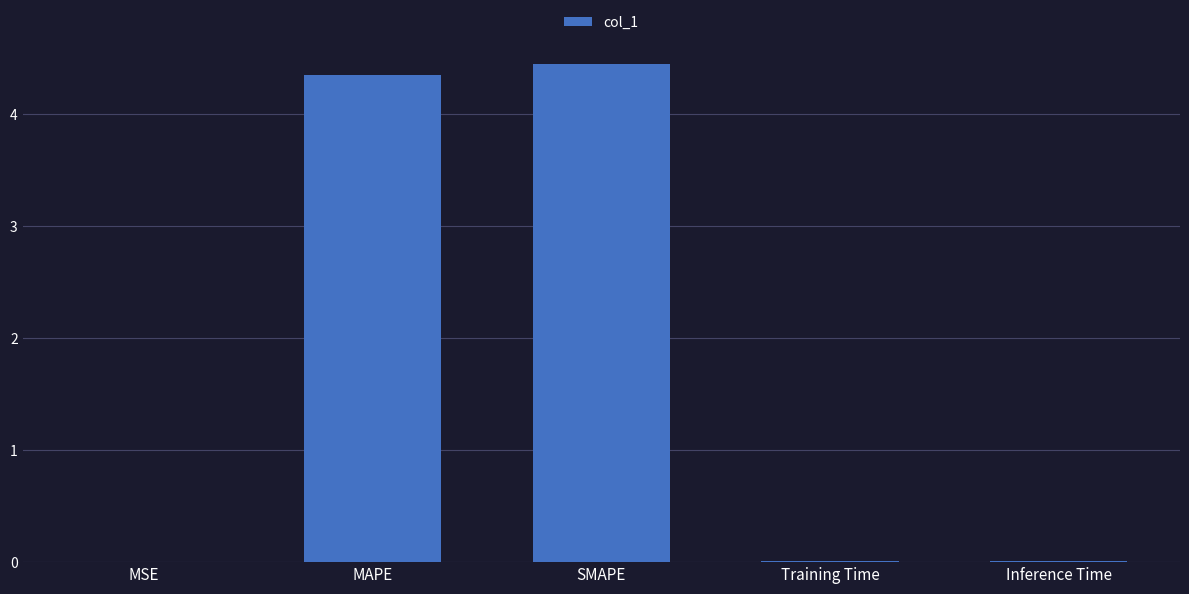

What is the greatest value displayed?

4.4